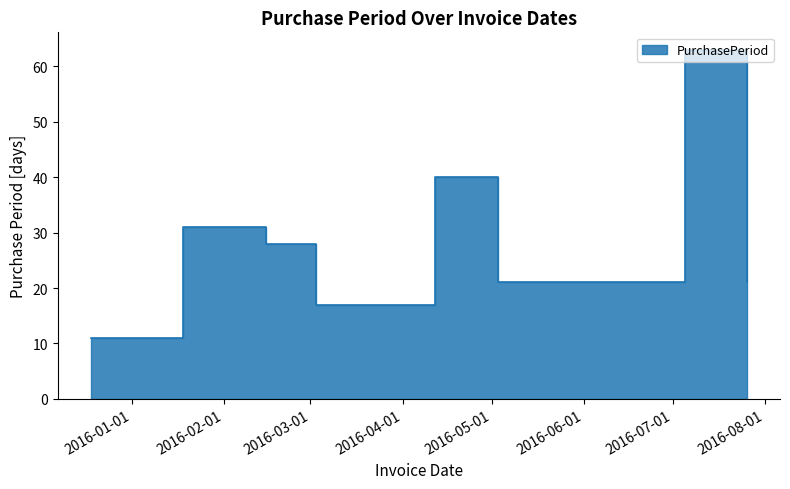

How many lines are shown in the chart?

1